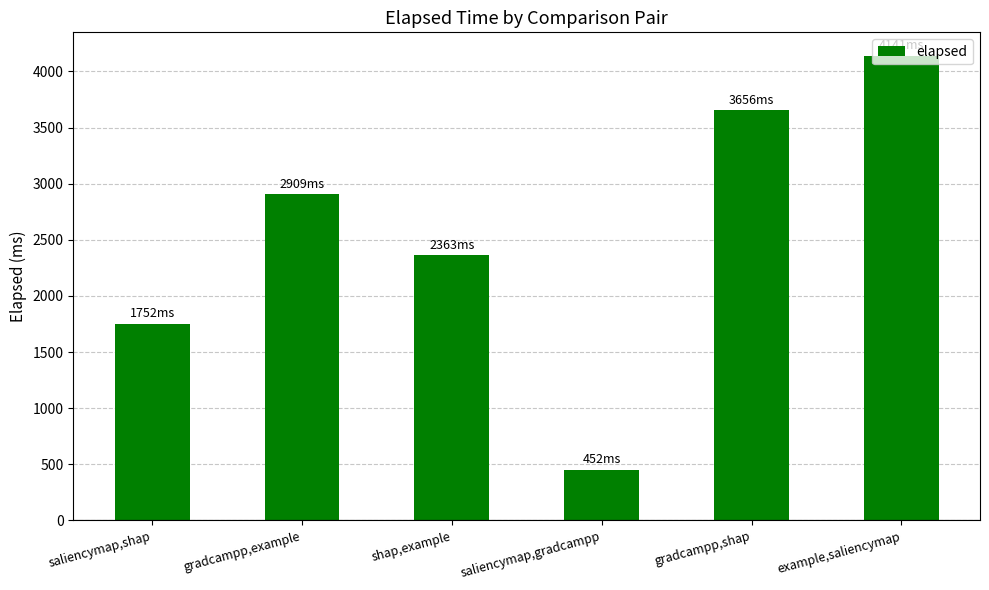

What is the average value?

2546